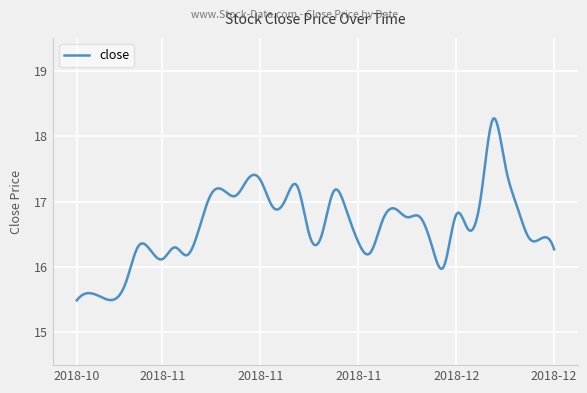

What is the smallest value displayed?

15.5